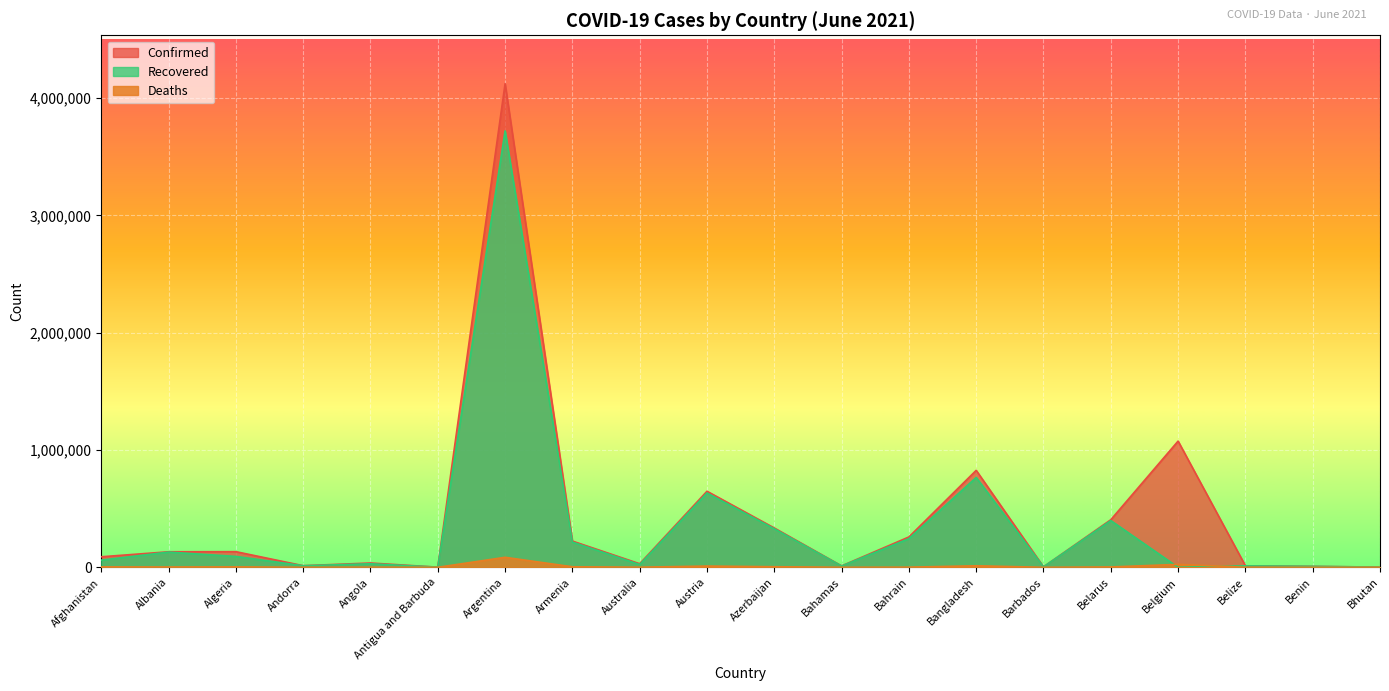

Where do Recovered and Deaths first cross each other?

Belarus and Belgium